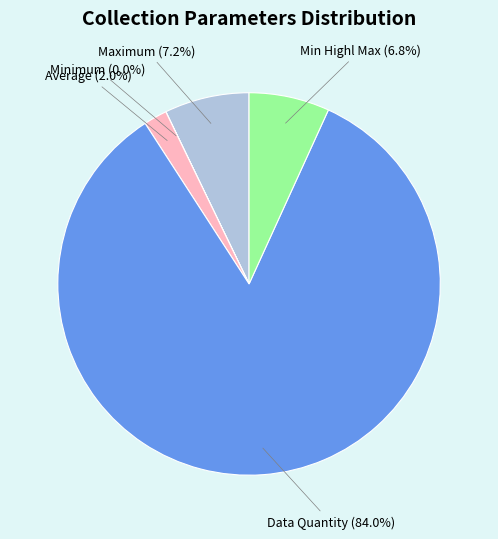

Does any single category account for the majority?

Yes